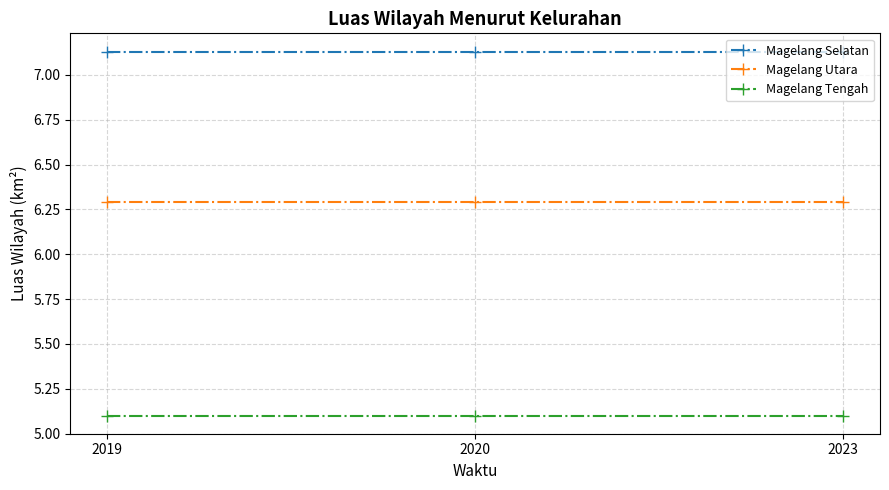

What is the value of the Magelang Utara point at the 3rd from the left?

6.3